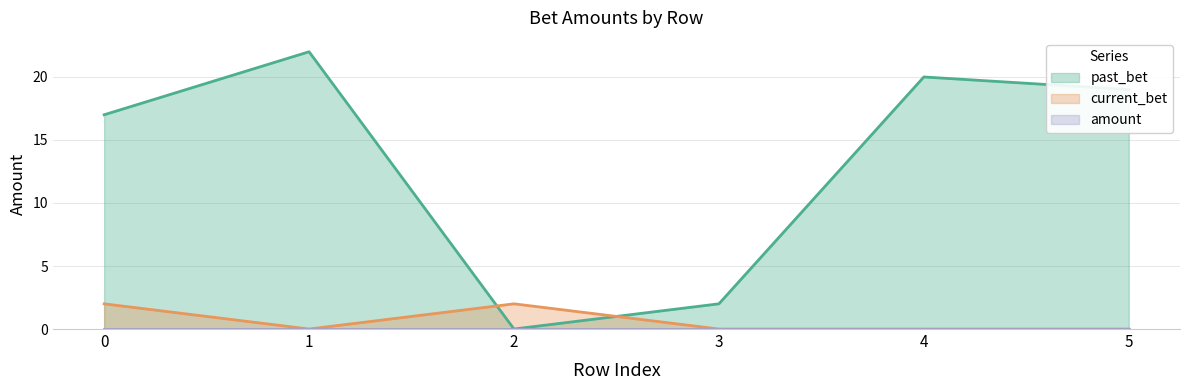

Is it true that past_bet equals 25 at 5?

False